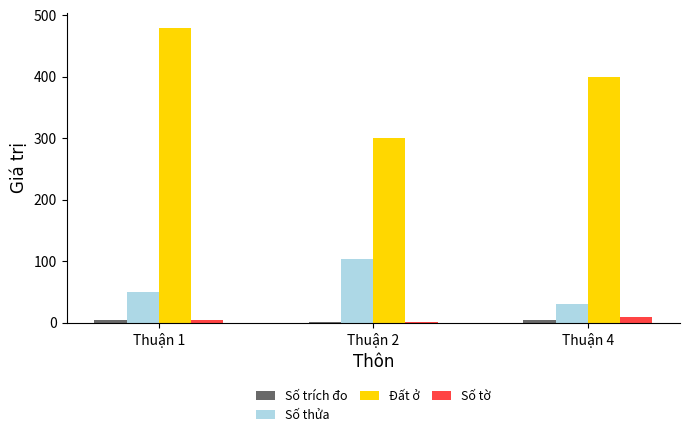

Is the value of Số thửa at Thuận 2 greater than the value of Số tờ at Thuận 1?

Yes